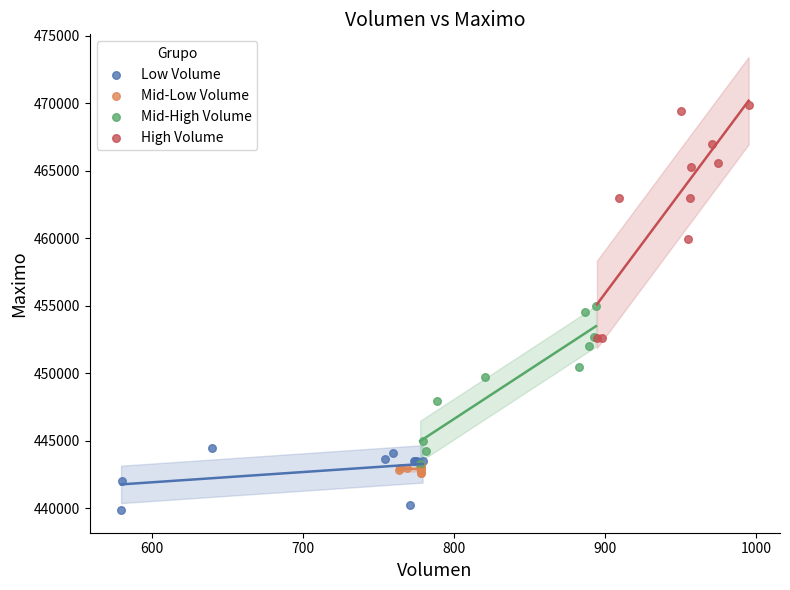

Which series reaches the minimum Y coordinate?

Low Volume